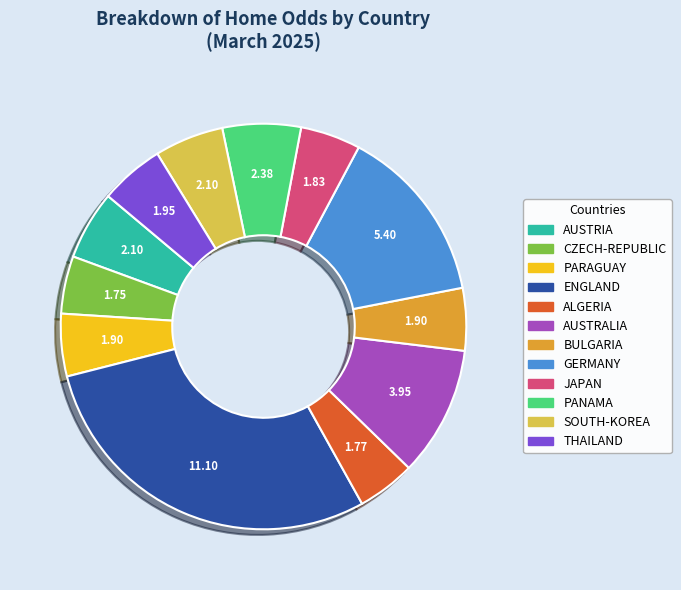

Count the number of slices in the pie.

12